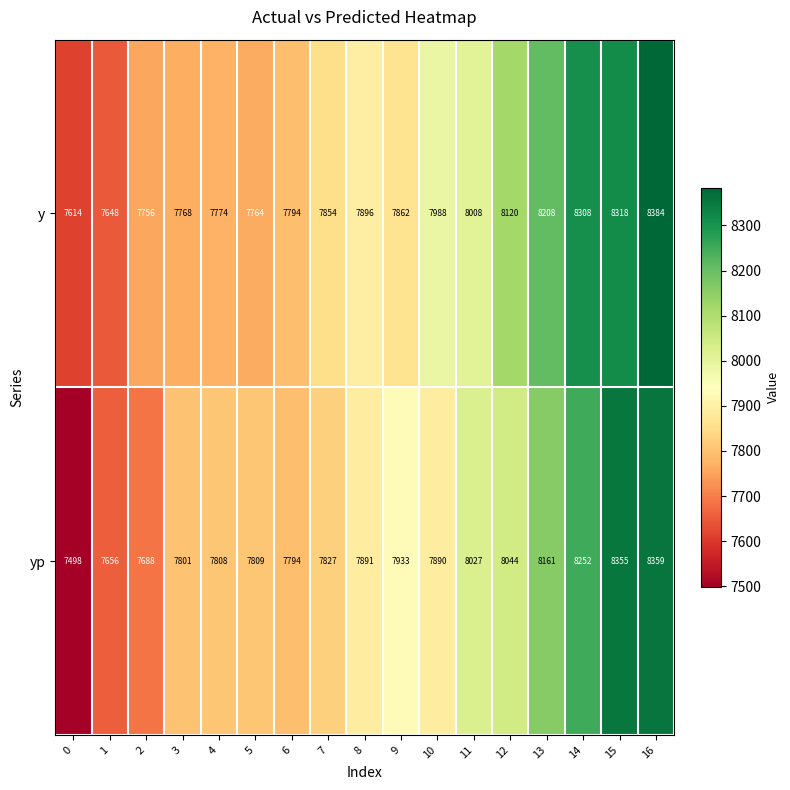

Rank the series by their maximum value, from lowest to highest.

yp, y